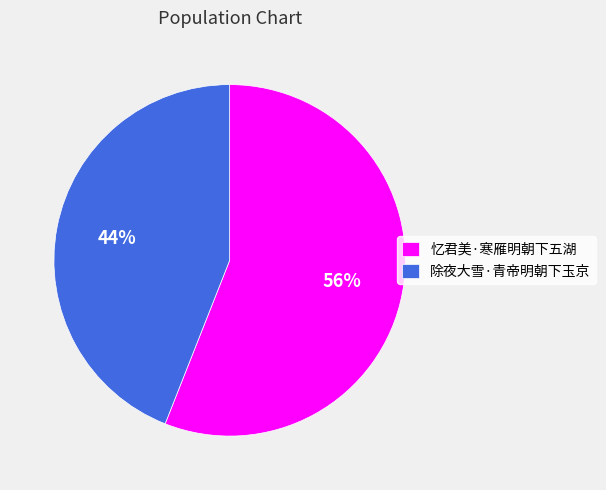

To the nearest percent, what is the average slice percentage?

50%